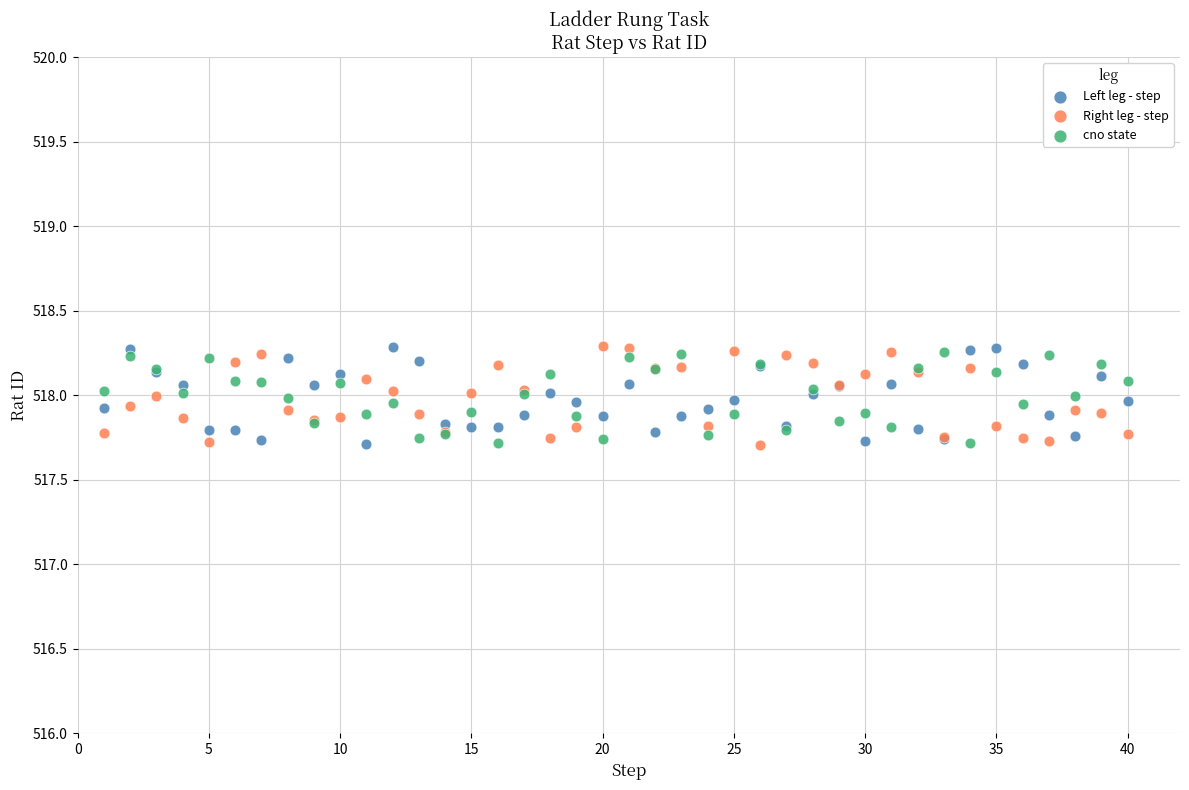

What are all the series names shown in the legend?

Left leg - step, Right leg - step, cno state